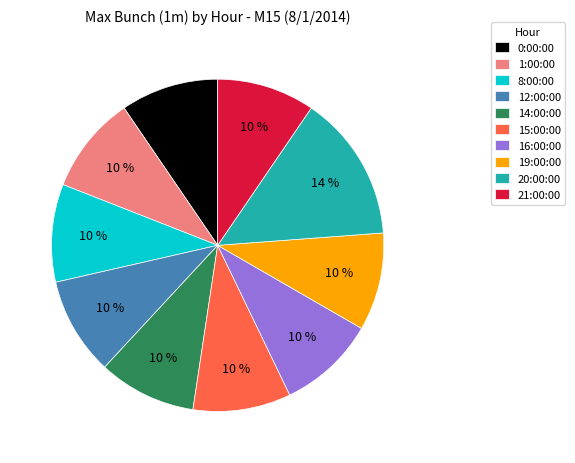

How many slices are in this pie chart?

10